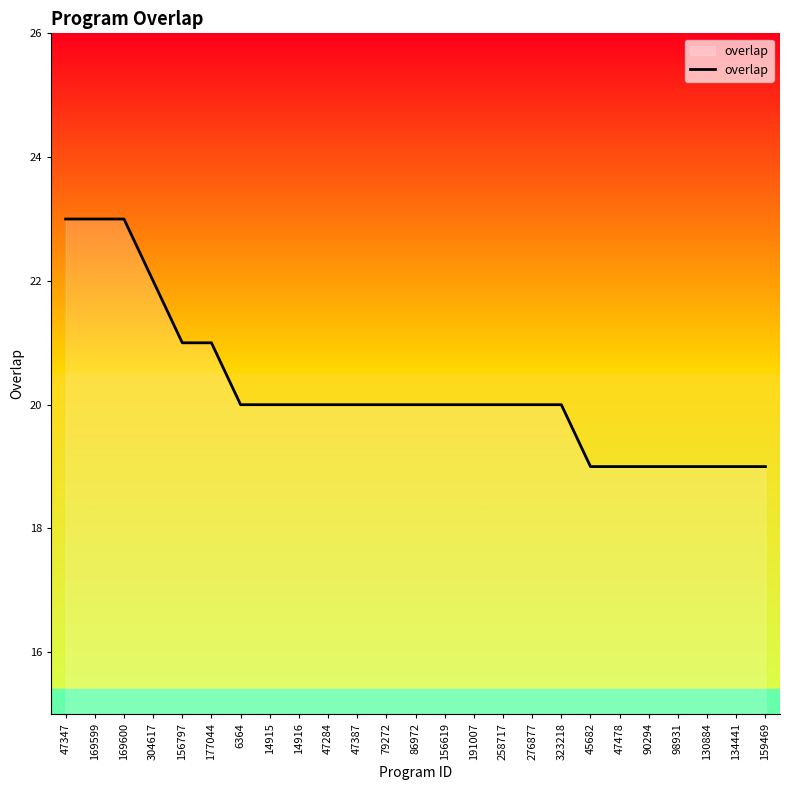

The value at 276877 is 10. True or false?

False